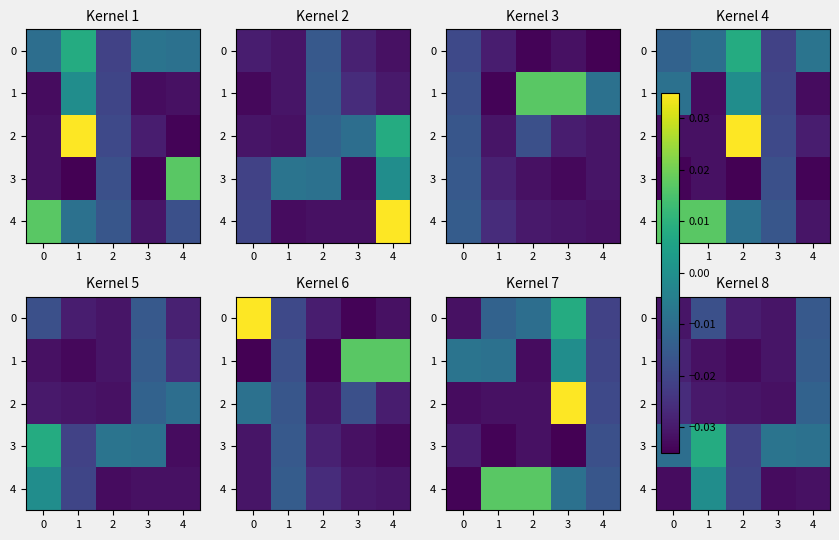

True or false: row_0 has a value of -0.0 at 2.

True